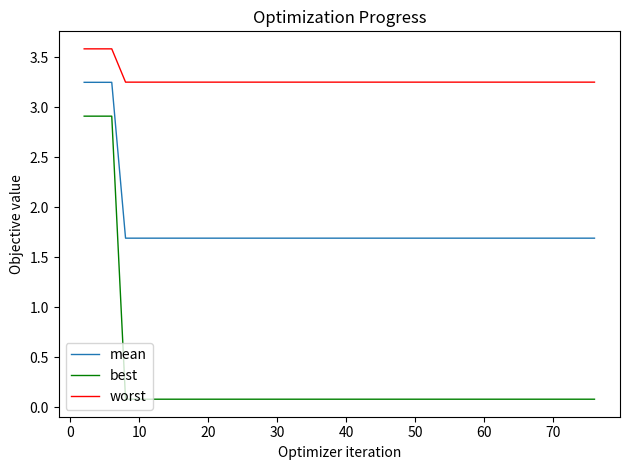

True or false: best and mean intersect in this chart.

False